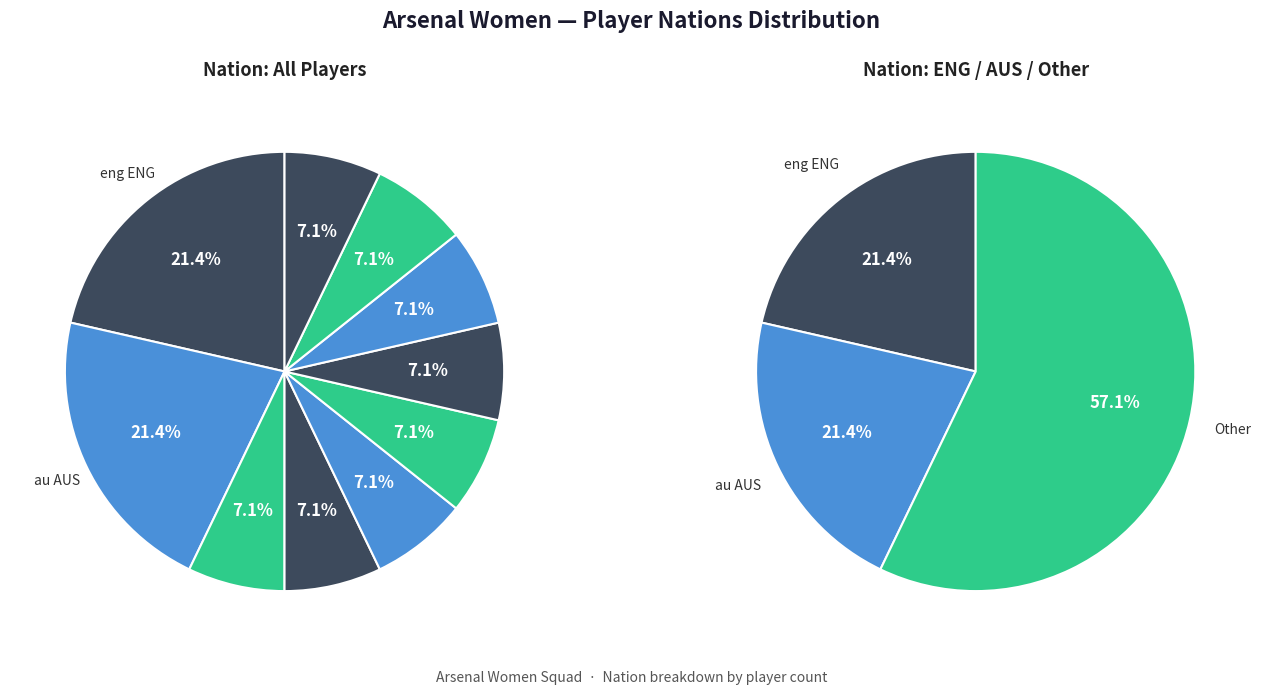

To the nearest percent, what percentage of the pie is ca CAN?

7%